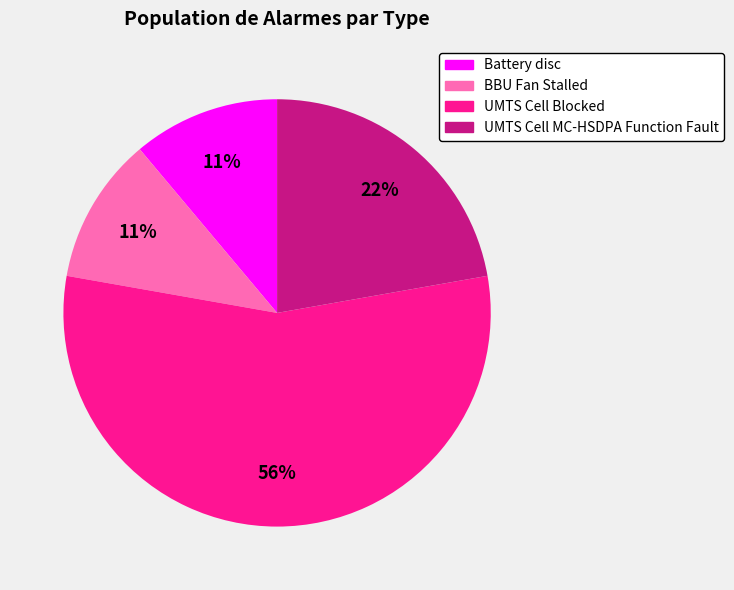

Do Battery disc and BBU Fan Stalled together represent more than half of the pie?

No